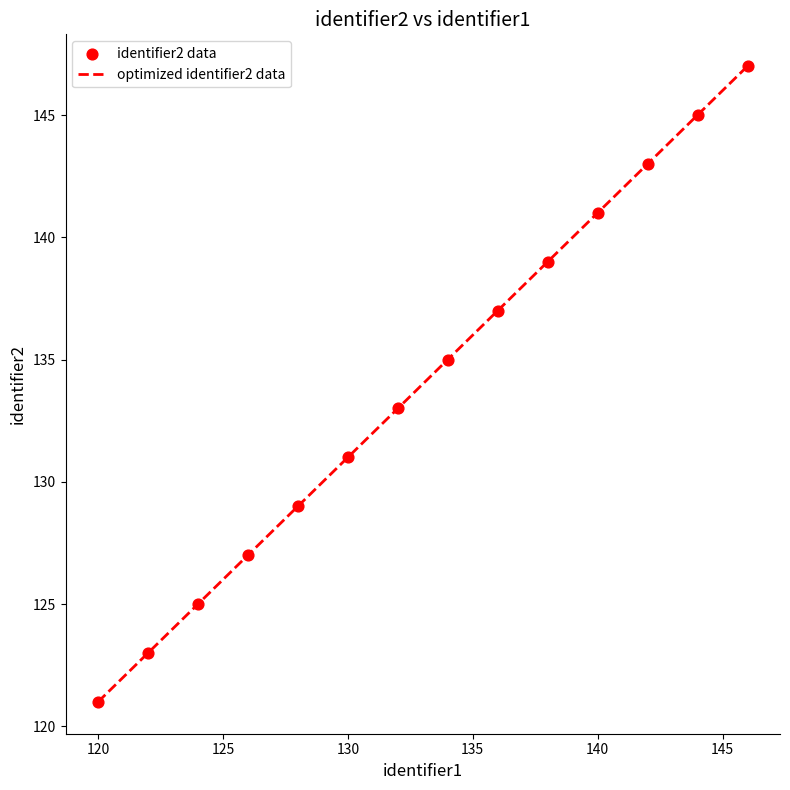

What is the difference between the maximum and minimum values?

26.0